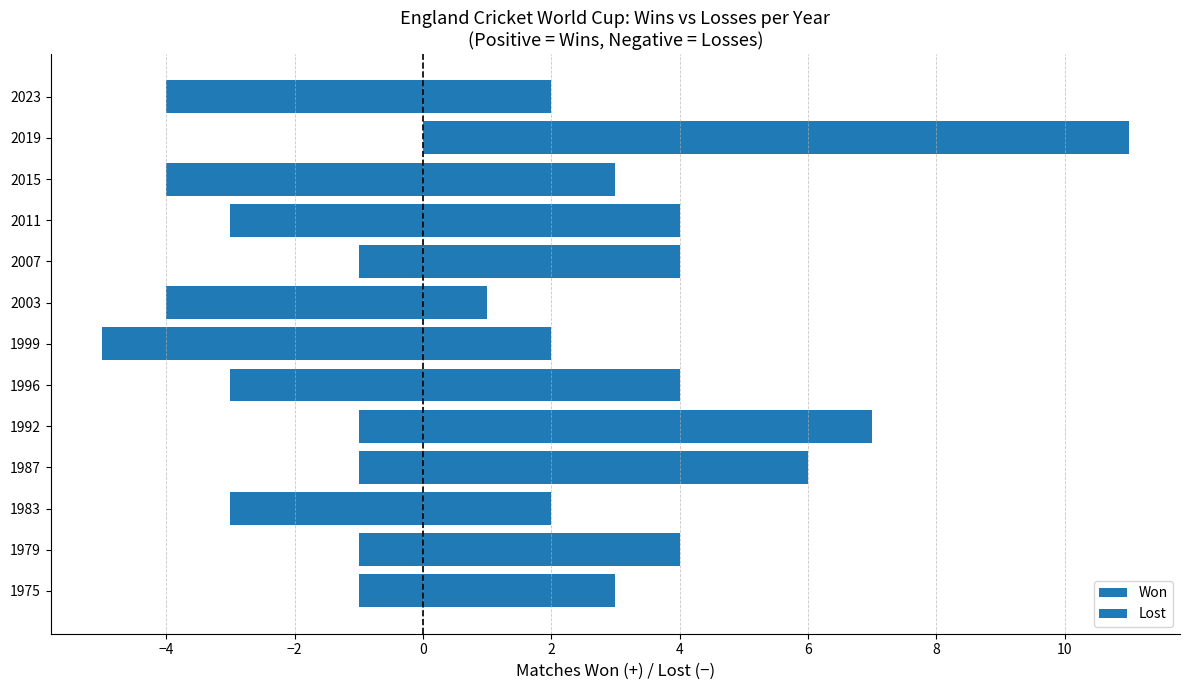

How many groups of bars are there?

13